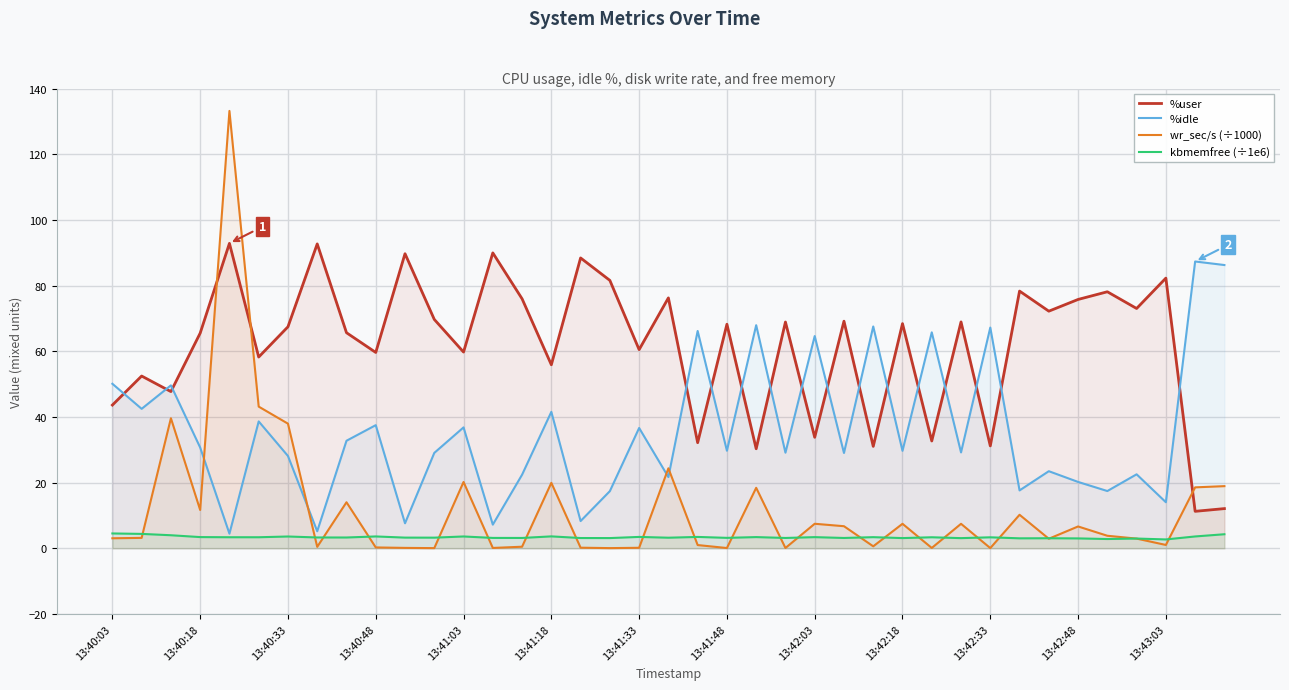

What is the minimum value for %idle?

4.5